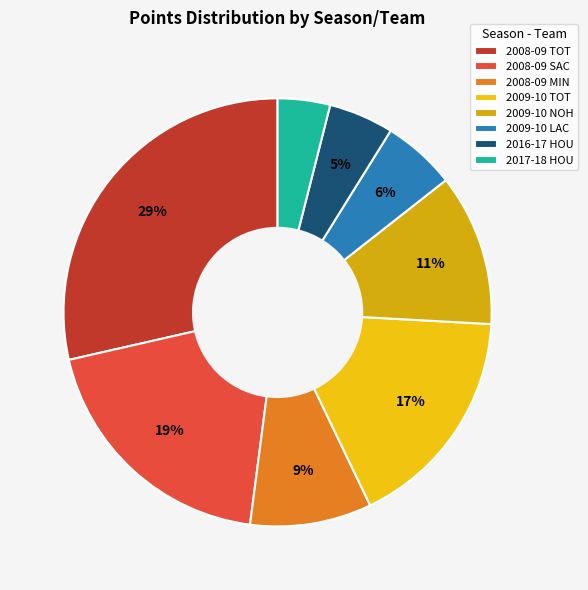

Which category has the biggest portion of the pie?

2008-09 TOT